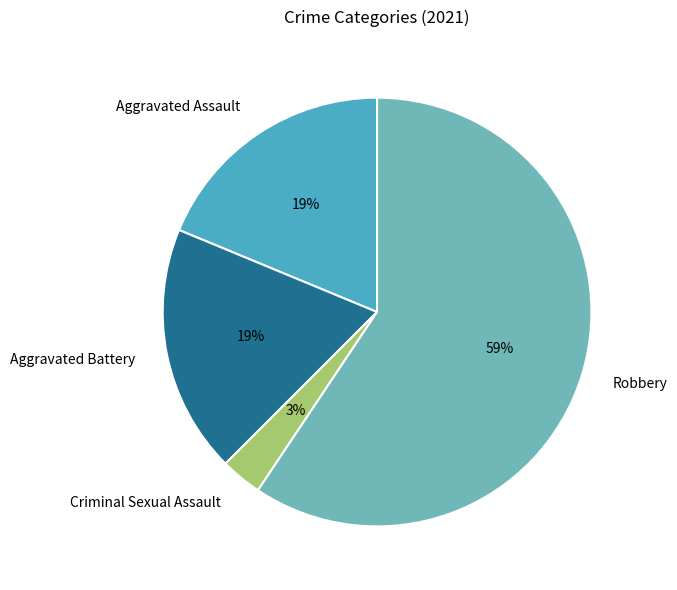

Is Robbery the majority of the pie?

Yes